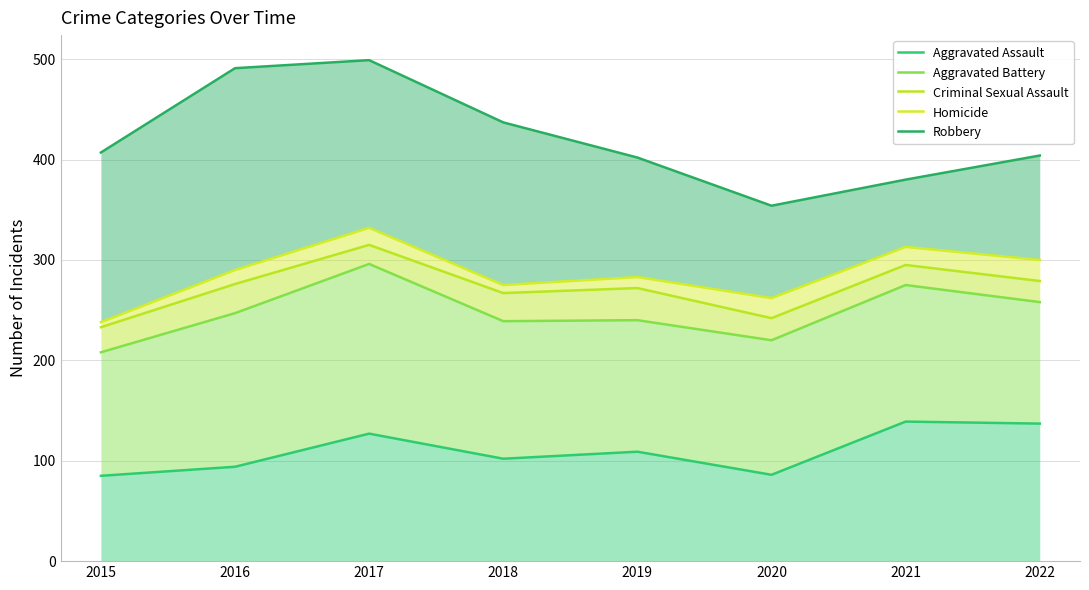

The value of Aggravated Battery at 2021 is 275. True or false?

True